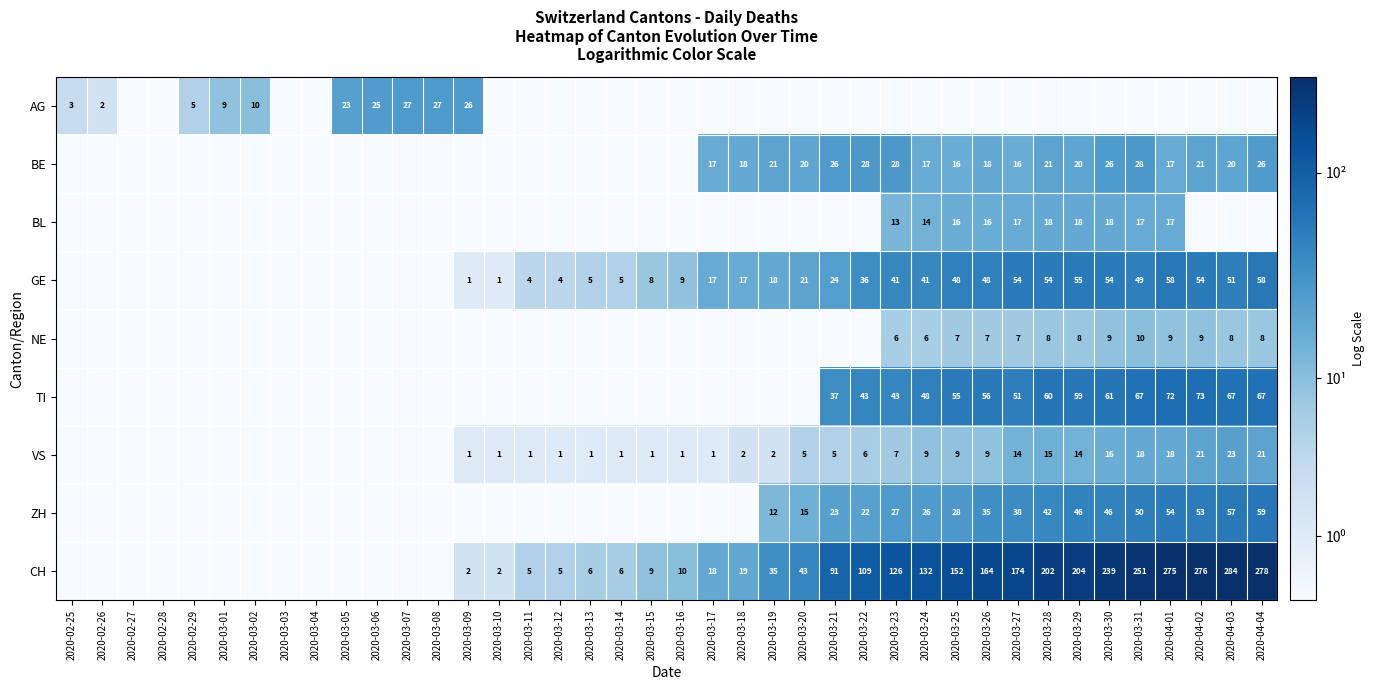

True or false: GE has a value of 24 at 2020-03-21.

True